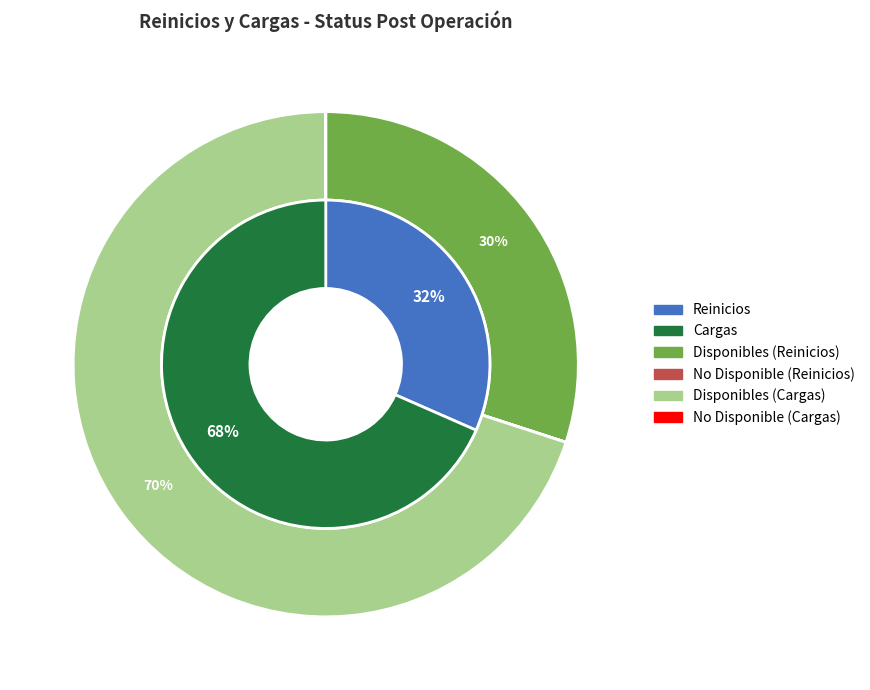

Which slice is the smallest?

No Disponible